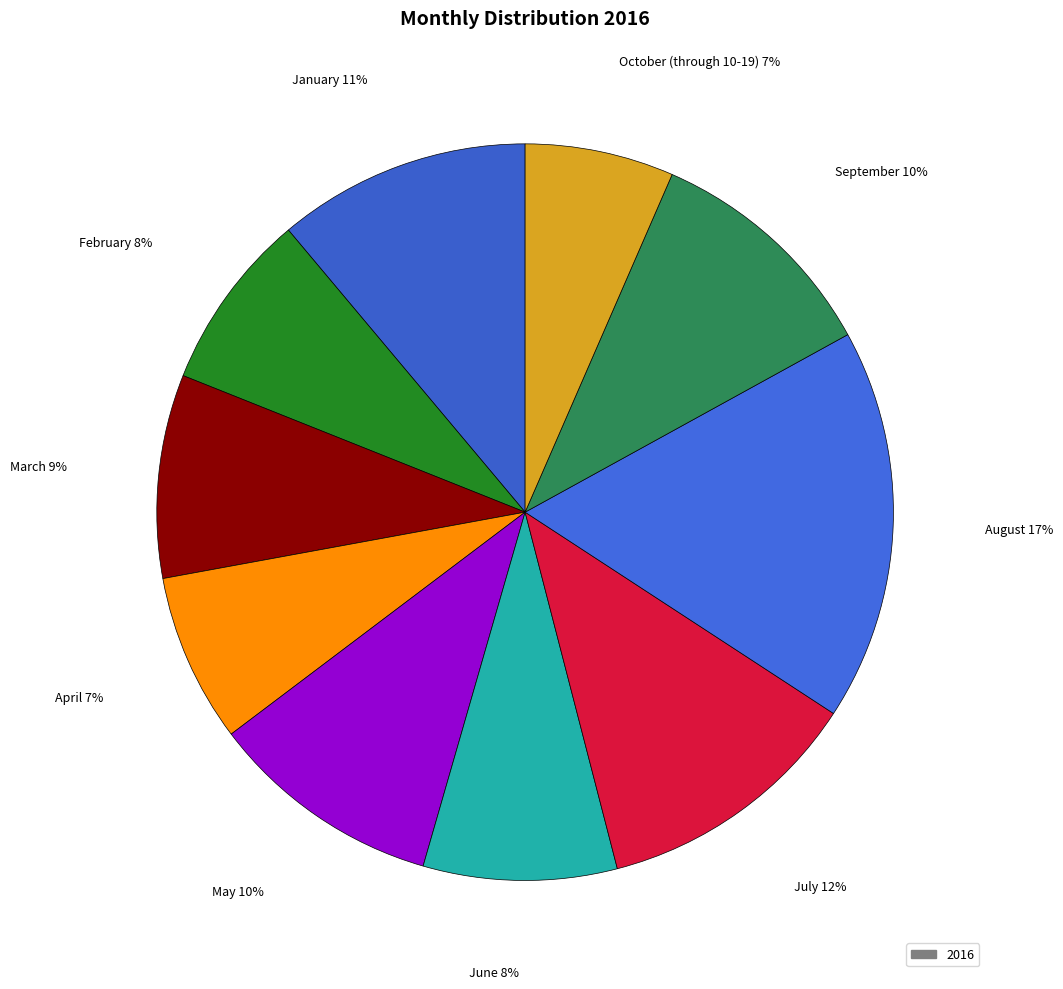

To the nearest percent, what is the combined percentage of March and April?

16%